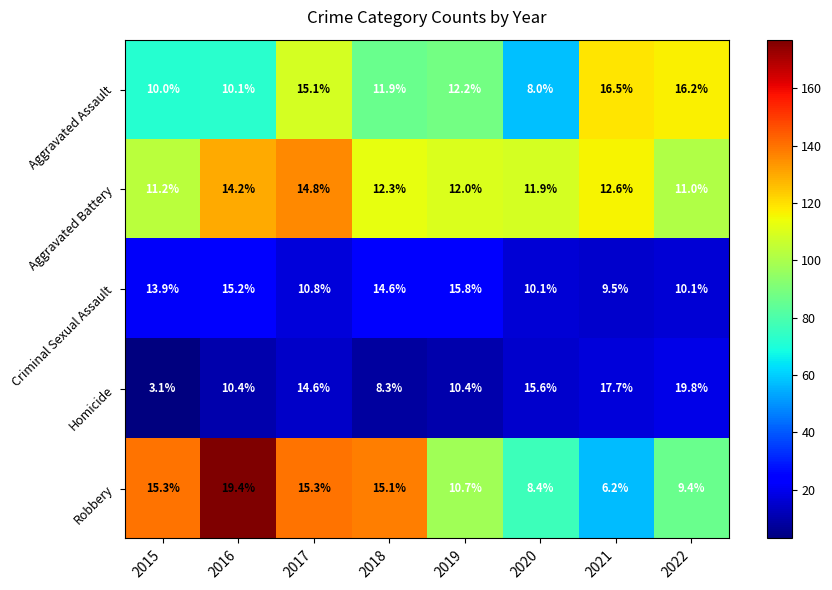

How many values in the Homicide series exceed 14?

4